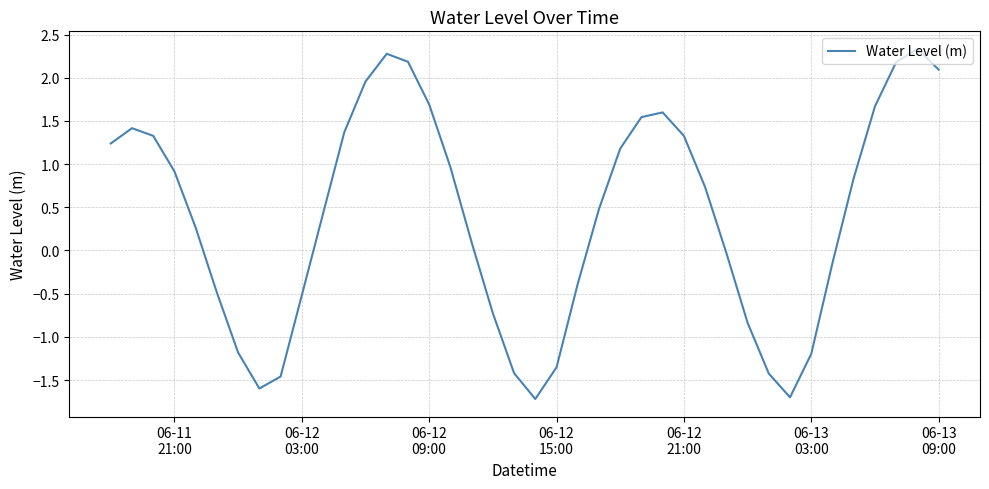

What is the difference between the maximum and minimum values?

4.1